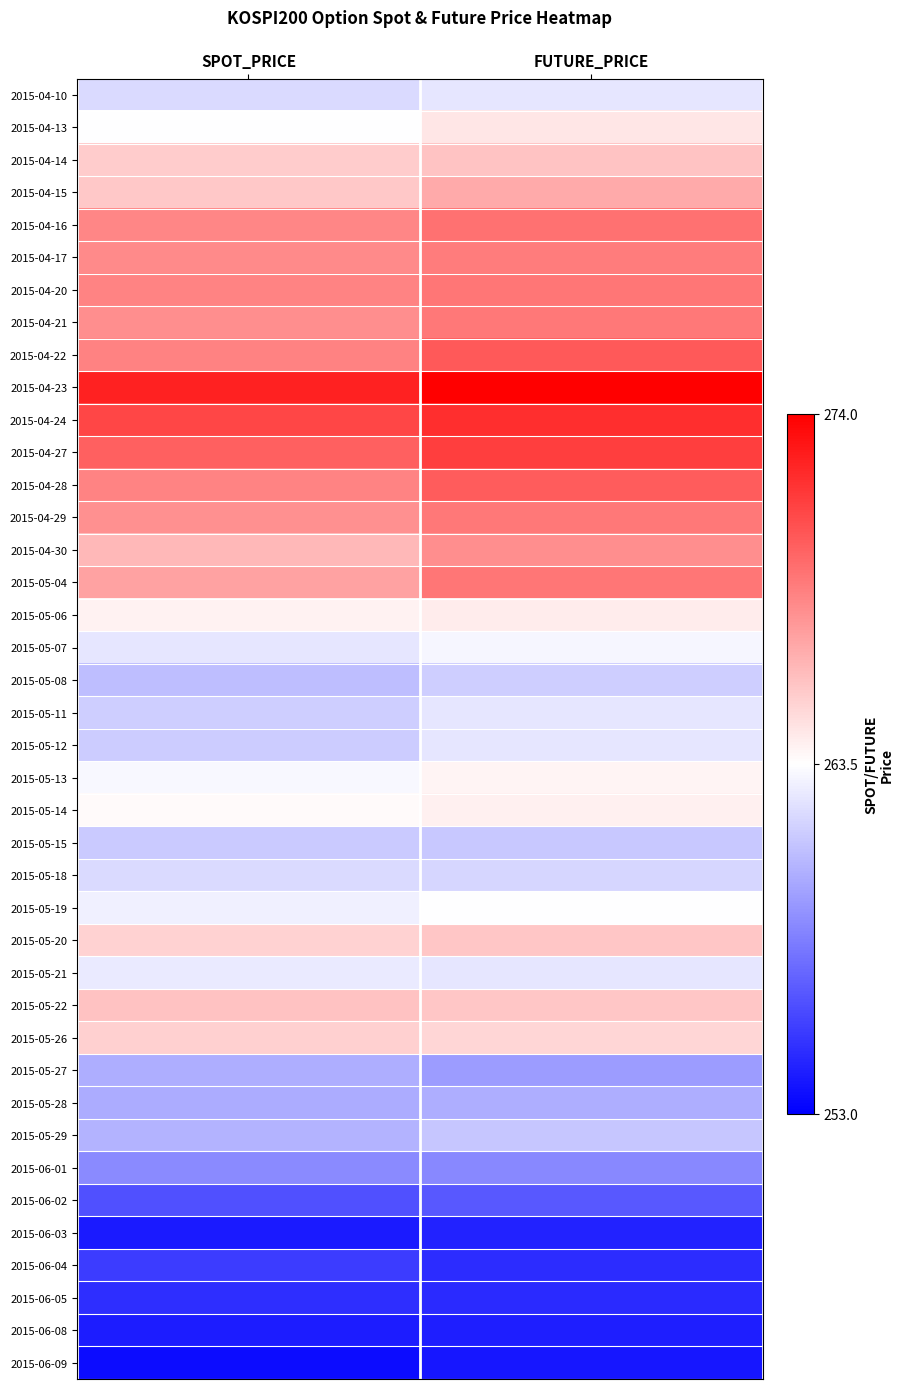

Reading left to right, list all the values displayed in this chart.

2015-04-10: SPOT_PRICE=261.9	FUTURE_PRICE=262.5
2015-04-13: SPOT_PRICE=263.5	FUTURE_PRICE=264.5
2015-04-14: SPOT_PRICE=265.6	FUTURE_PRICE=265.9
2015-04-15: SPOT_PRICE=265.8	FUTURE_PRICE=266.9
2015-04-16: SPOT_PRICE=268.4	FUTURE_PRICE=269.2
2015-04-17: SPOT_PRICE=268.3	FUTURE_PRICE=268.9
2015-04-20: SPOT_PRICE=268.6	FUTURE_PRICE=269.1
2015-04-21: SPOT_PRICE=268.2	FUTURE_PRICE=269.1
2015-04-22: SPOT_PRICE=268.6	FUTURE_PRICE=270.2
2015-04-23: SPOT_PRICE=272.6	FUTURE_PRICE=274.0
2015-04-24: SPOT_PRICE=271.1	FUTURE_PRICE=272.1
2015-04-27: SPOT_PRICE=270.1	FUTURE_PRICE=271.4
2015-04-28: SPOT_PRICE=268.6	FUTURE_PRICE=270.2
2015-04-29: SPOT_PRICE=268.0	FUTURE_PRICE=269.0
2015-04-30: SPOT_PRICE=266.4	FUTURE_PRICE=268.1
2015-05-04: SPOT_PRICE=267.3	FUTURE_PRICE=269.1
2015-05-06: SPOT_PRICE=264.0	FUTURE_PRICE=264.3
2015-05-07: SPOT_PRICE=262.5	FUTURE_PRICE=263.1
2015-05-08: SPOT_PRICE=260.8	FUTURE_PRICE=261.5
2015-05-11: SPOT_PRICE=261.5	FUTURE_PRICE=262.5
2015-05-12: SPOT_PRICE=261.4	FUTURE_PRICE=262.5
2015-05-13: SPOT_PRICE=263.2	FUTURE_PRICE=263.9
2015-05-14: SPOT_PRICE=263.7	FUTURE_PRICE=264.1
2015-05-15: SPOT_PRICE=261.3	FUTURE_PRICE=261.2
2015-05-18: SPOT_PRICE=262.0	FUTURE_PRICE=261.9
2015-05-19: SPOT_PRICE=262.9	FUTURE_PRICE=263.4
2015-05-20: SPOT_PRICE=265.4	FUTURE_PRICE=265.8
2015-05-21: SPOT_PRICE=262.7	FUTURE_PRICE=262.5
2015-05-22: SPOT_PRICE=266.0	FUTURE_PRICE=265.8
2015-05-26: SPOT_PRICE=265.4	FUTURE_PRICE=265.2
2015-05-27: SPOT_PRICE=260.2	FUTURE_PRICE=259.4
2015-05-28: SPOT_PRICE=260.1	FUTURE_PRICE=260.1
2015-05-29: SPOT_PRICE=260.4	FUTURE_PRICE=261.2
2015-06-01: SPOT_PRICE=258.7	FUTURE_PRICE=258.6
2015-06-02: SPOT_PRICE=256.3	FUTURE_PRICE=256.6
2015-06-03: SPOT_PRICE=254.1	FUTURE_PRICE=254.4
2015-06-04: SPOT_PRICE=255.5	FUTURE_PRICE=254.8
2015-06-05: SPOT_PRICE=254.9	FUTURE_PRICE=254.8
2015-06-08: SPOT_PRICE=254.2	FUTURE_PRICE=254.2
2015-06-09: SPOT_PRICE=253.5	FUTURE_PRICE=253.9